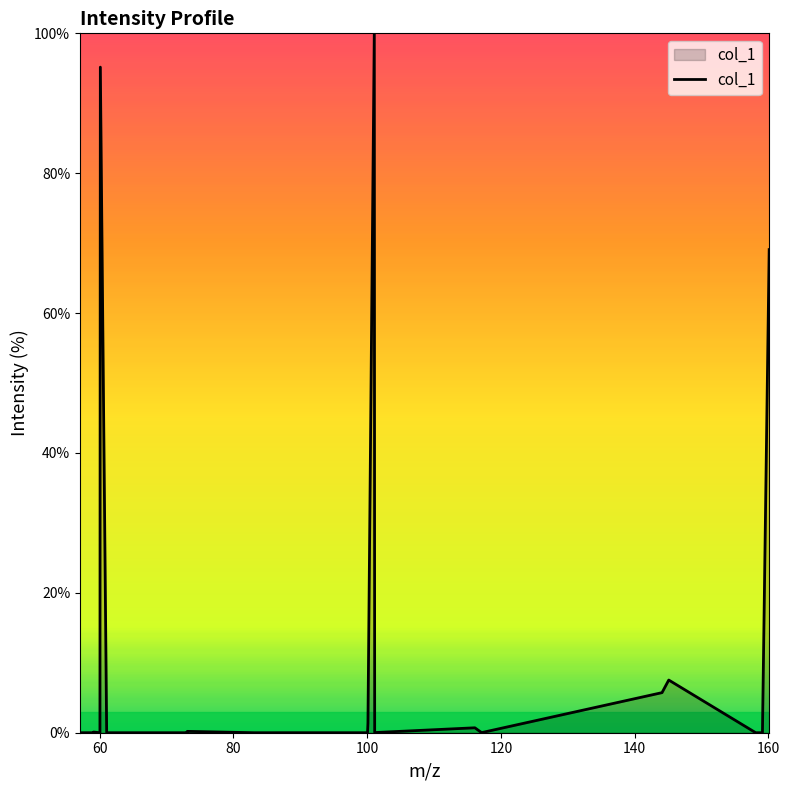

What is the difference between the maximum and minimum values?

100.0